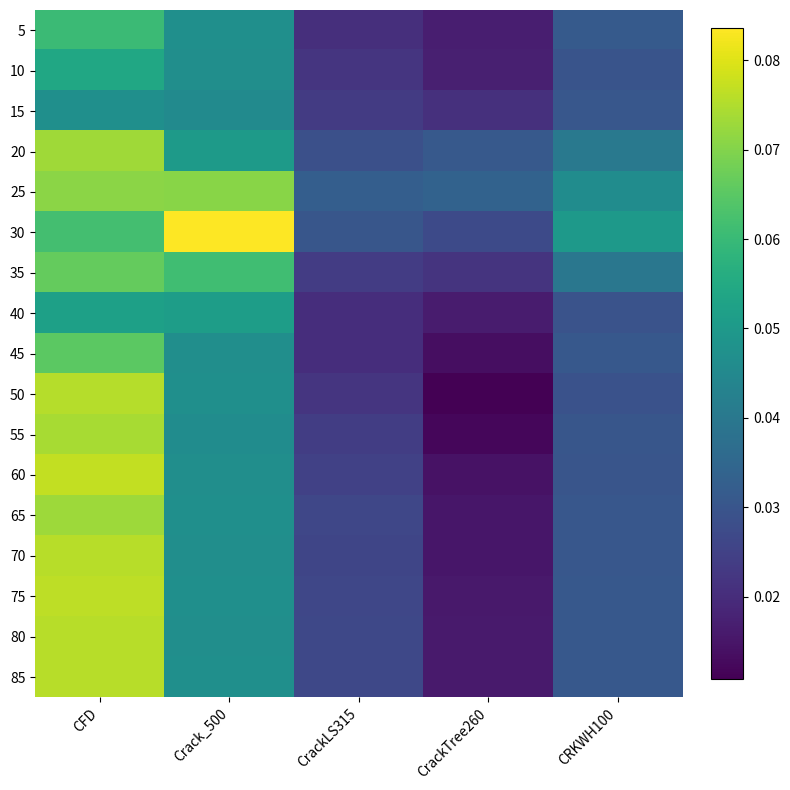

How many distinct data groups are displayed?

17